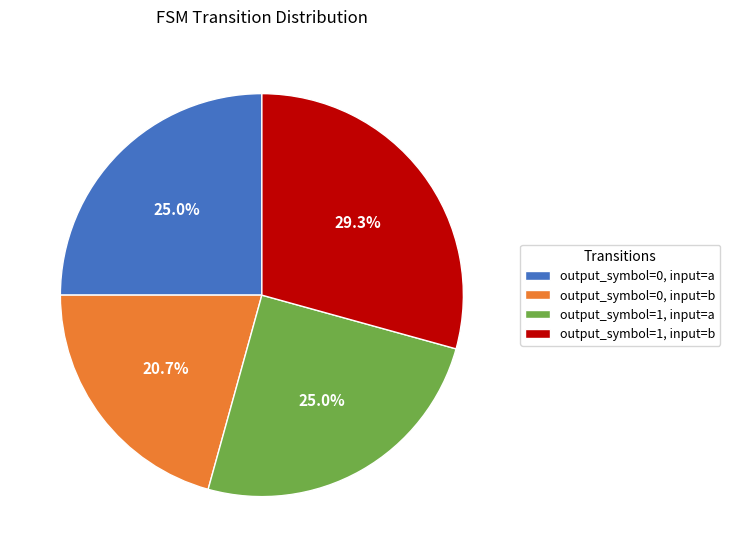

Which category has the smallest portion of the pie?

output_symbol=0, input=b